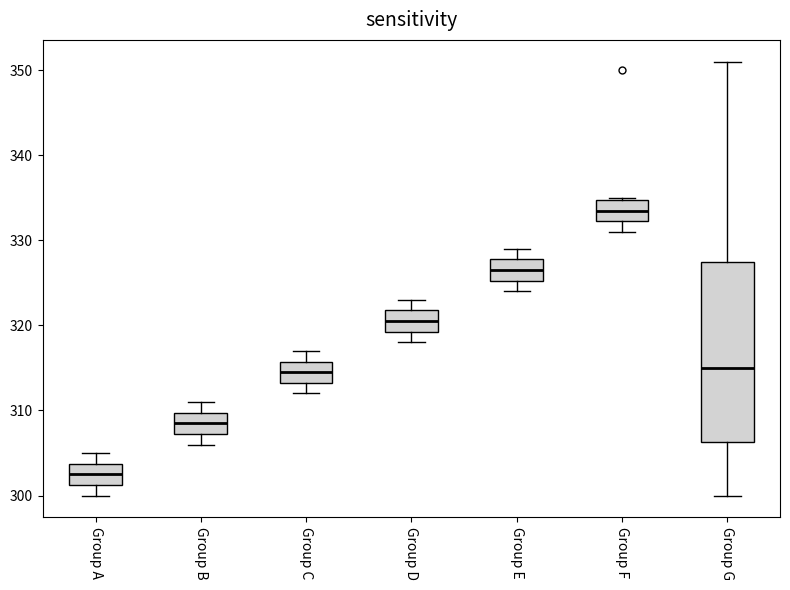

Where does the upper whisker of the box for Group B end on the y-axis? The values are not printed on the chart, so give them approximately, as read against the axis.

311